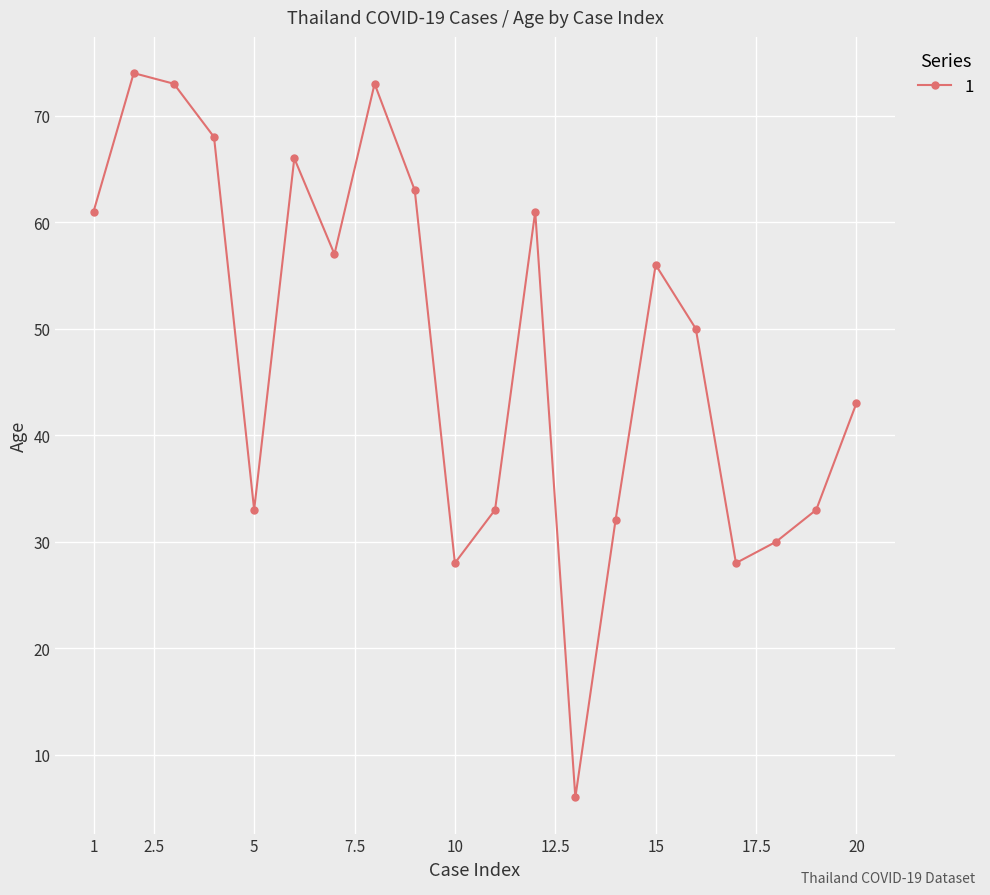

What is the minimum value shown in the chart?

6